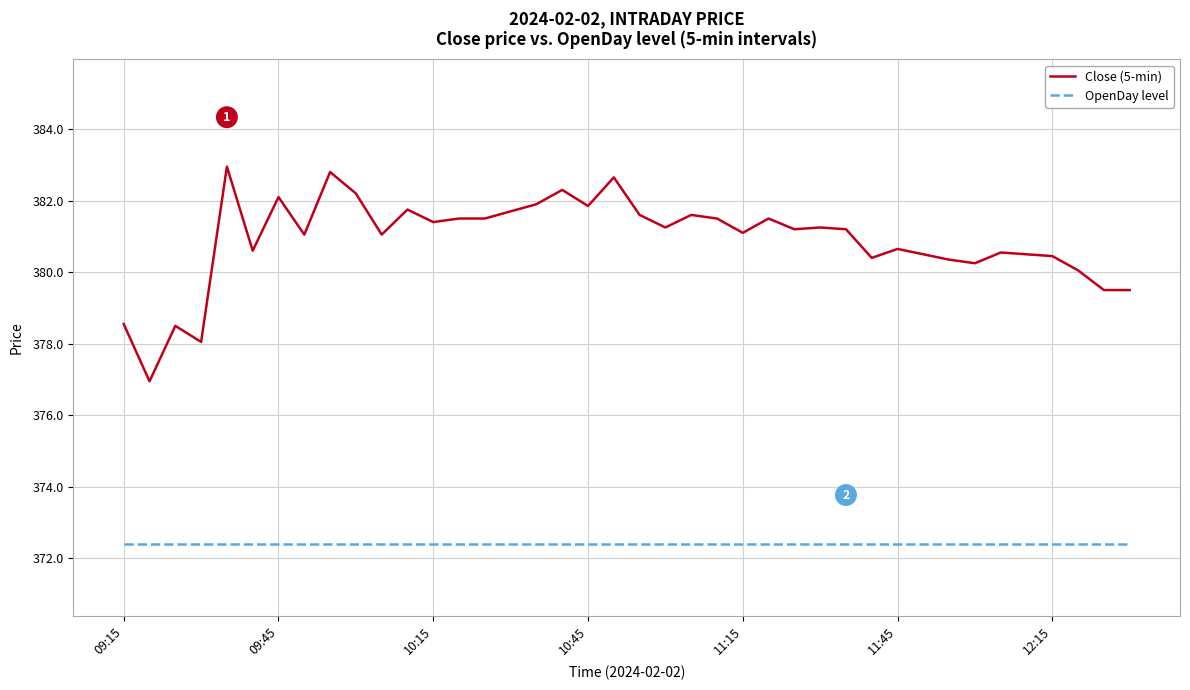

What is the maximum value for OpenDay level?

372.4